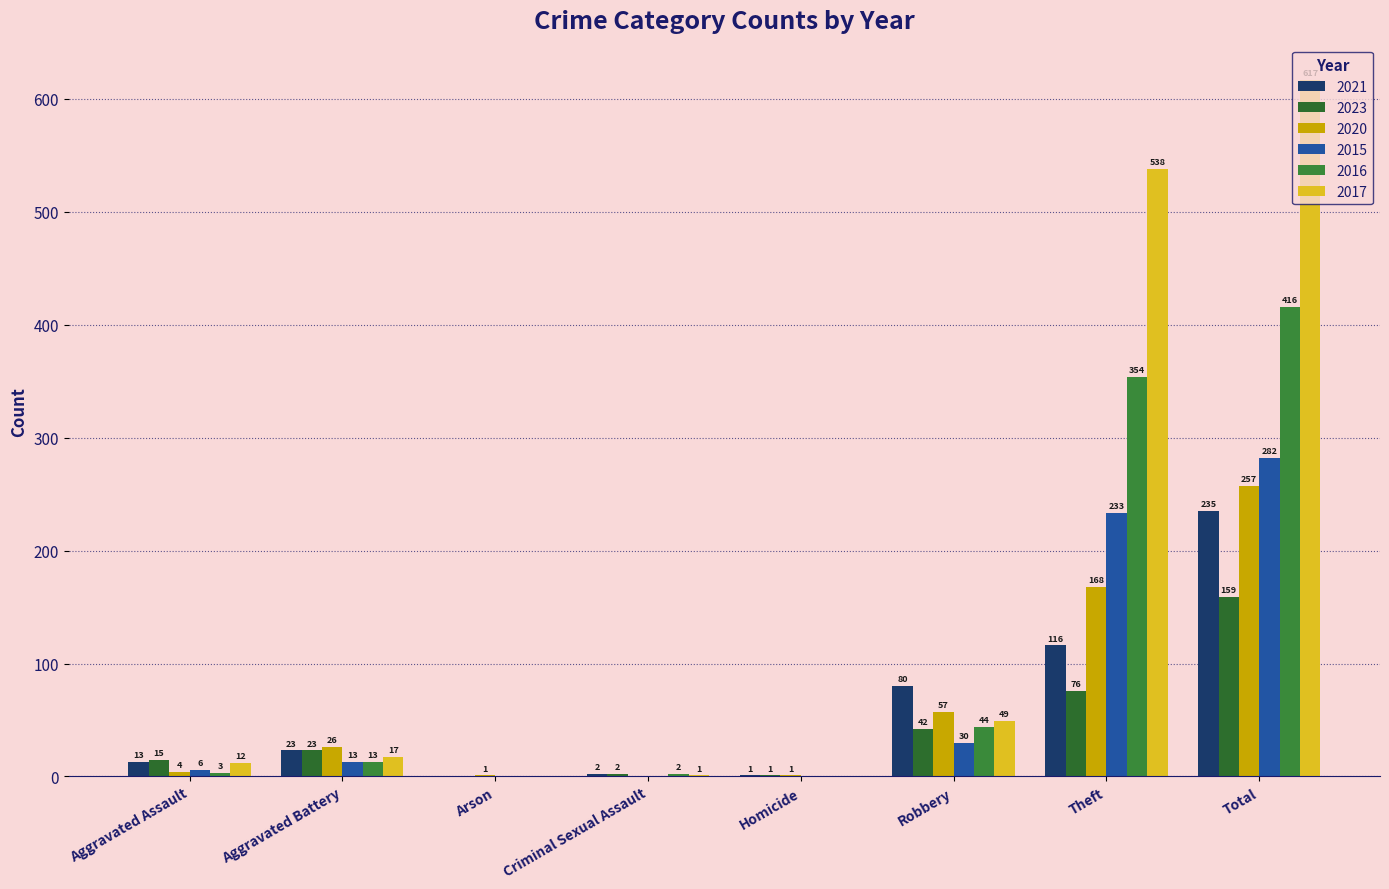

How many groups of bars are there?

8